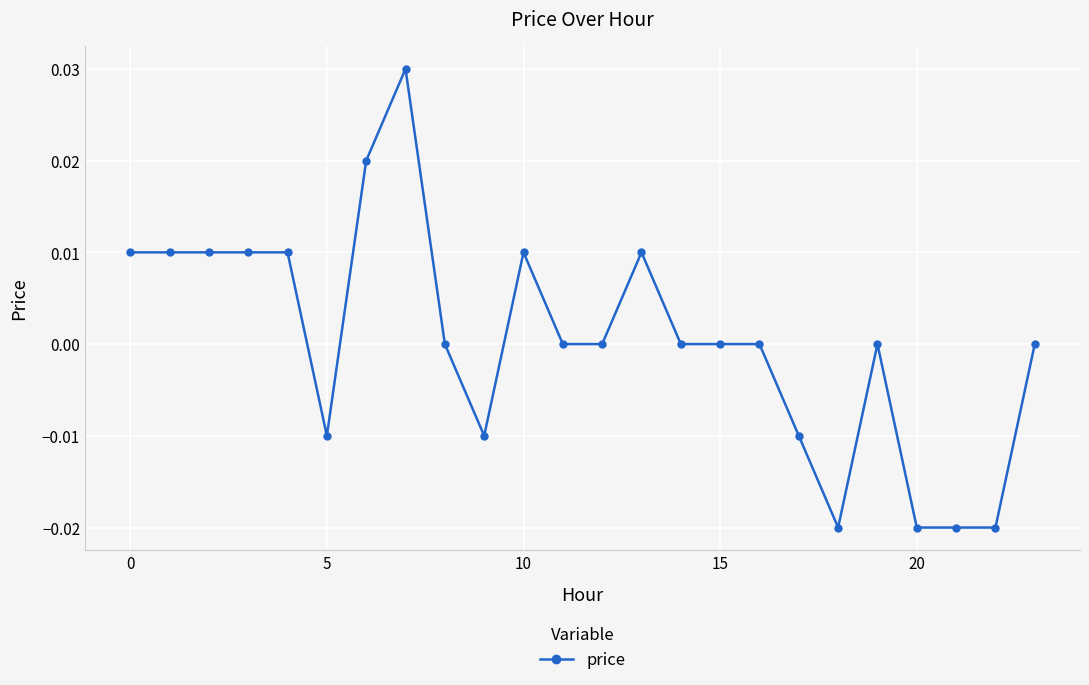

Is this an area chart (filled region under the line)?

No